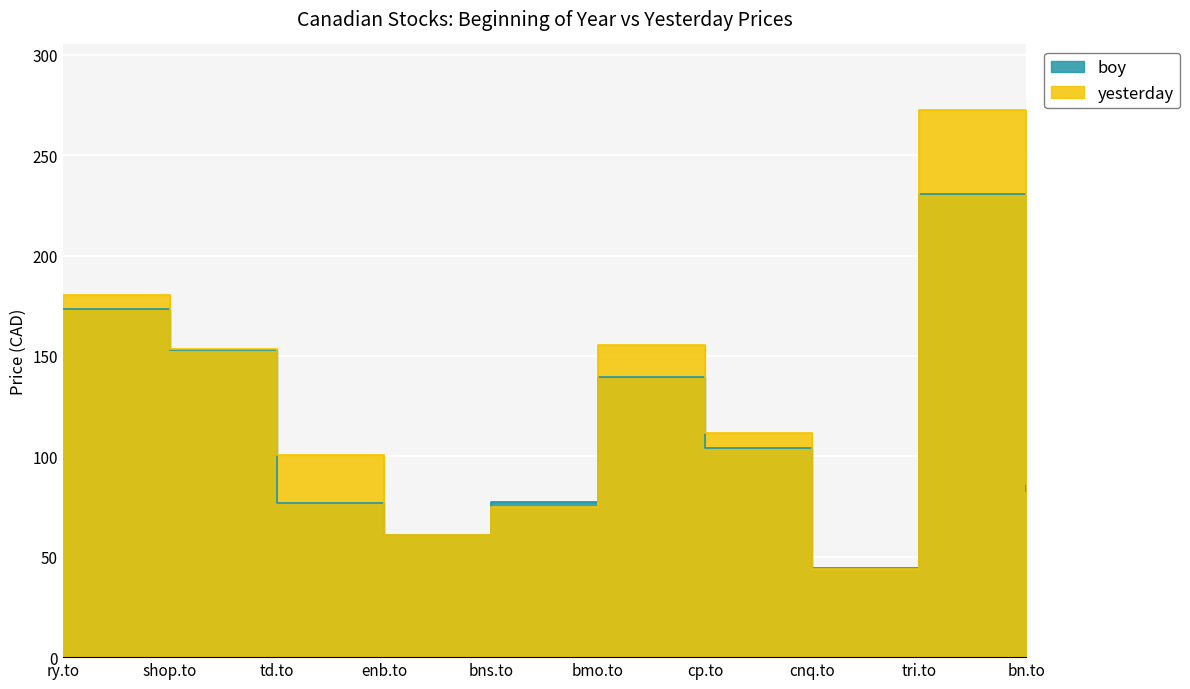

Which category has the highest value across all series?

tri.to